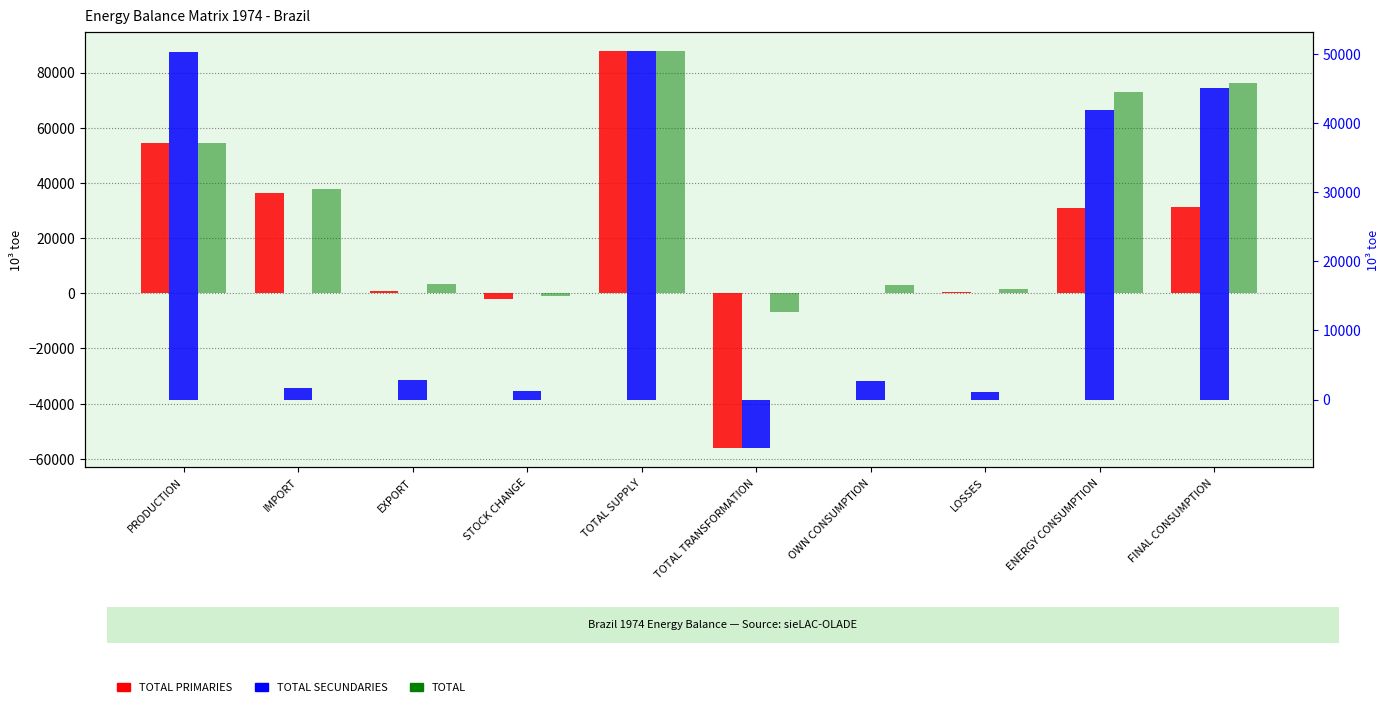

What are all the series names shown in the legend?

TOTAL PRIMARIES, TOTAL, TOTAL SECUNDARIES